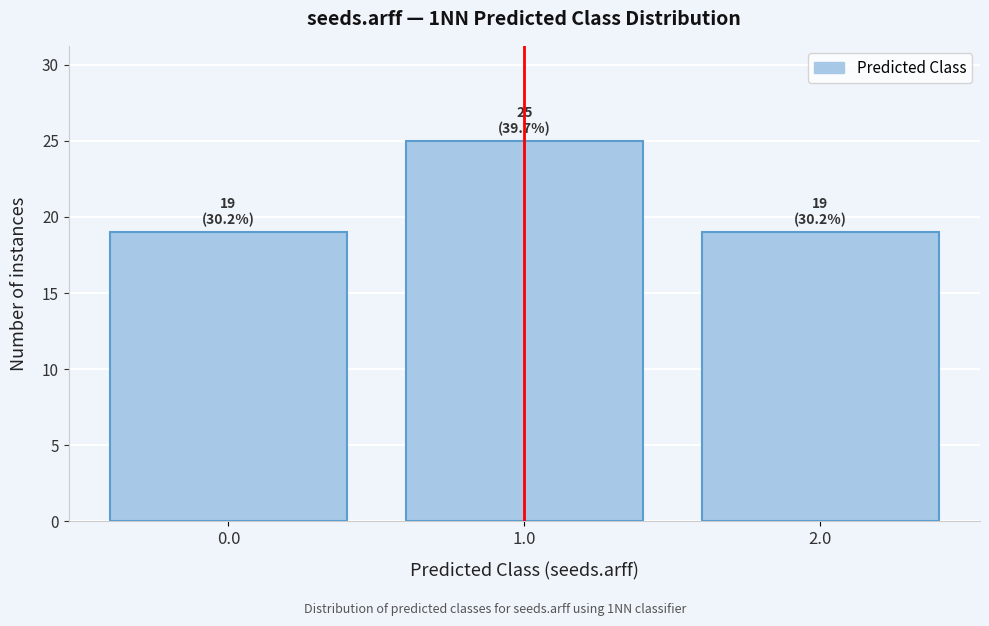

Reading left to right, what are all the values shown in this chart?

19	25	19